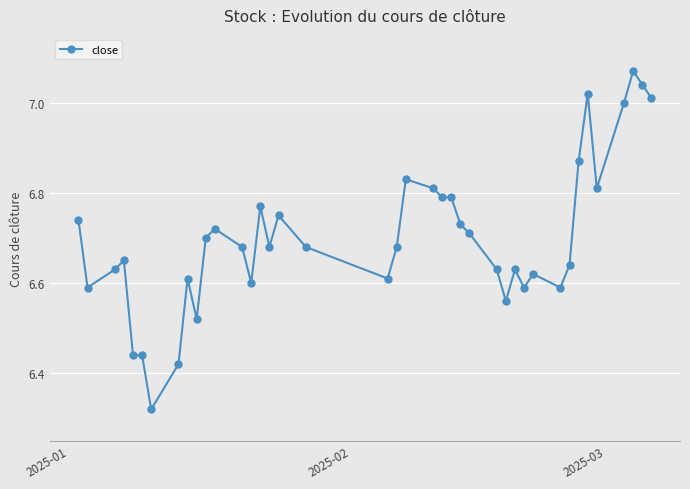

True or false: the data has more than 0 interior local peaks.

True